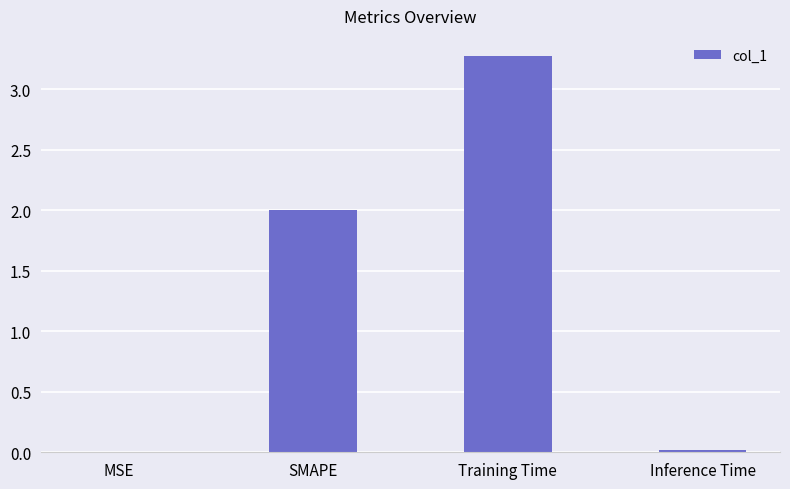

The chart shows a value of 0.0 at Inference Time. True or false?

True